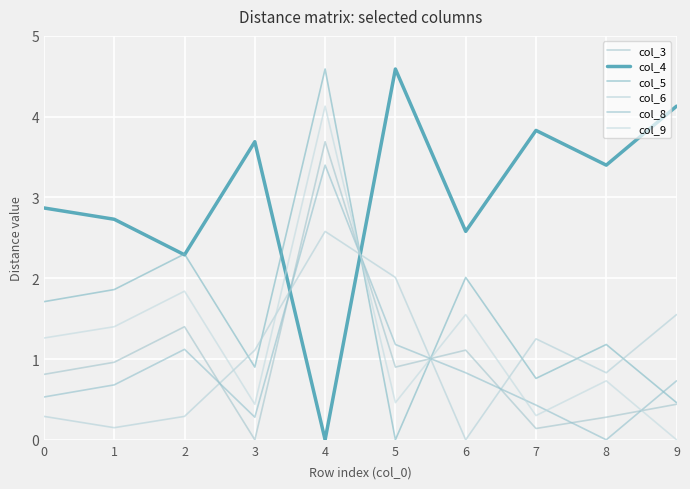

What is the difference between the maximum and second lowest values in the col_9 series?

3.8